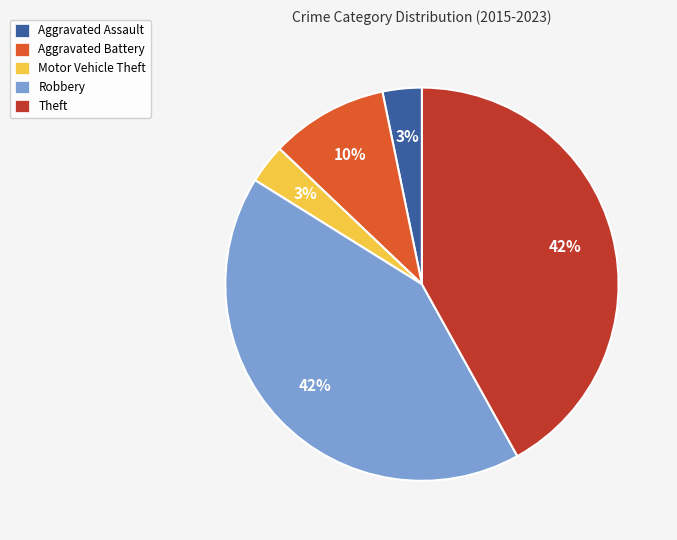

To the nearest percent, what is the average slice percentage?

20%